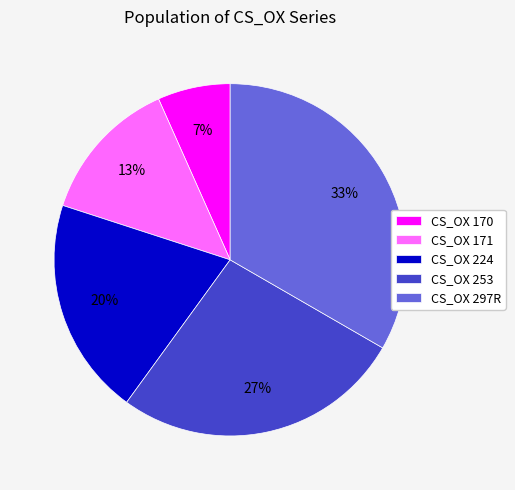

Count the number of slices in the pie.

5